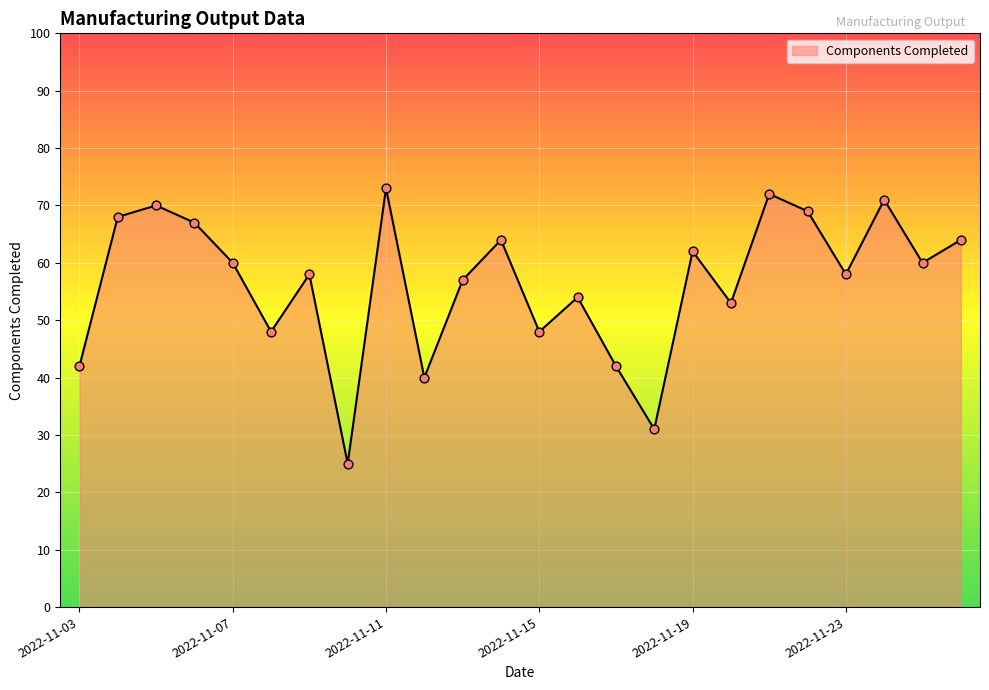

What is the greatest value displayed?

73